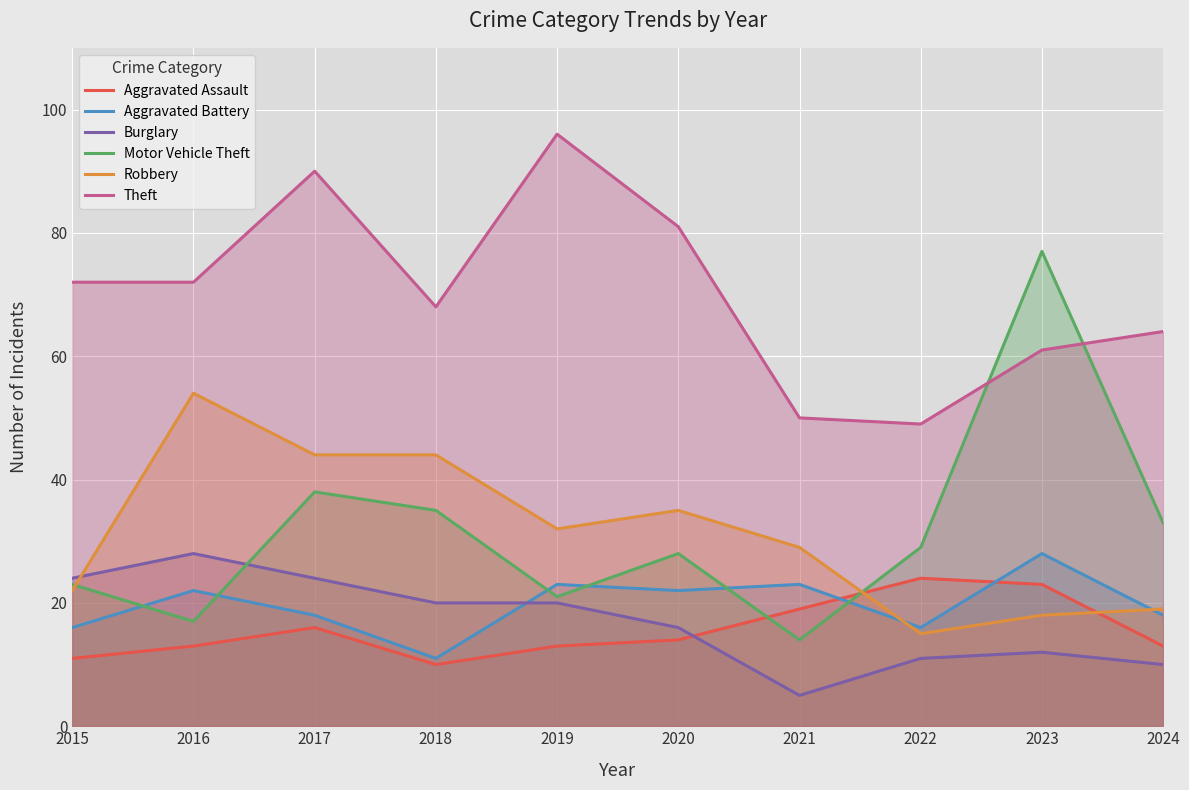

Reading right to left, what are all the values shown in this chart?

Aggravated Assault: 13	23	24	19	14	13	10	16	13	11
Aggravated Battery: 18	28	16	23	22	23	11	18	22	16
Burglary: 10	12	11	5	16	20	20	24	28	24
Motor Vehicle Theft: 33	77	29	14	28	21	35	38	17	23
Robbery: 19	18	15	29	35	32	44	44	54	22
Theft: 64	61	49	50	81	96	68	90	72	72